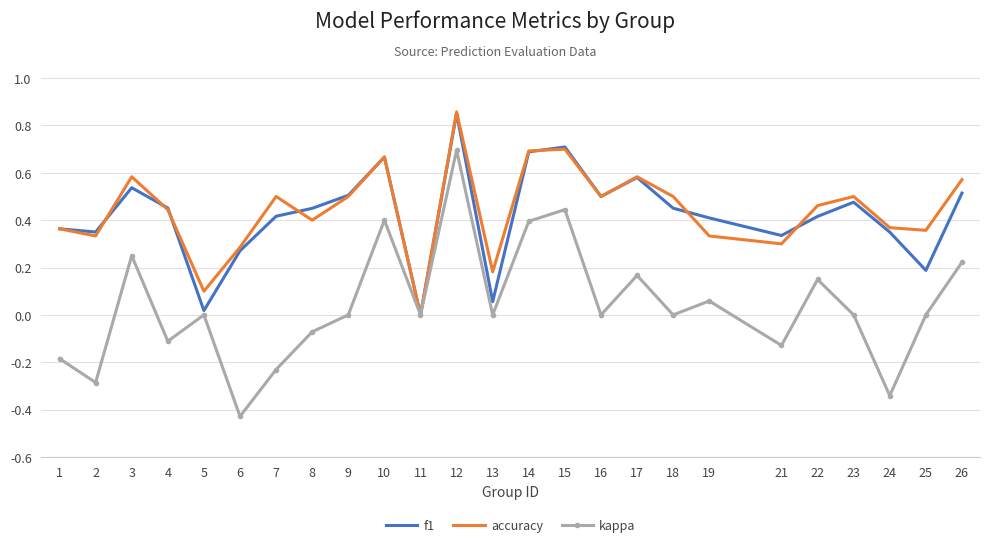

True or false: f1 has more than 2 interior local peaks.

True